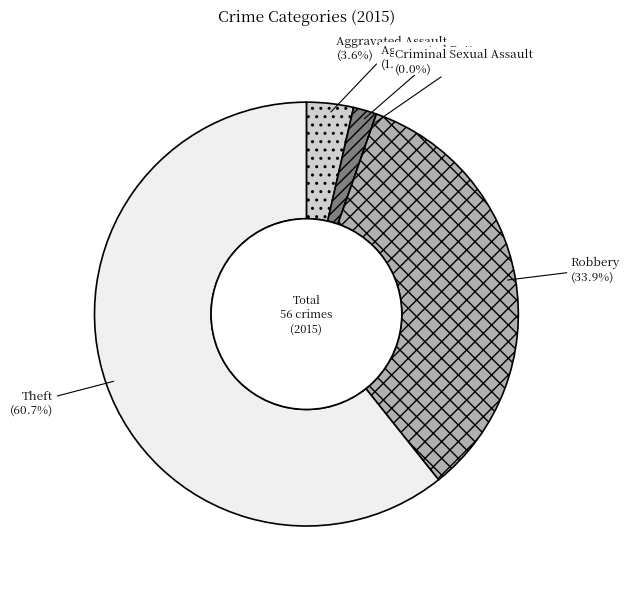

What is the majority slice?

Theft